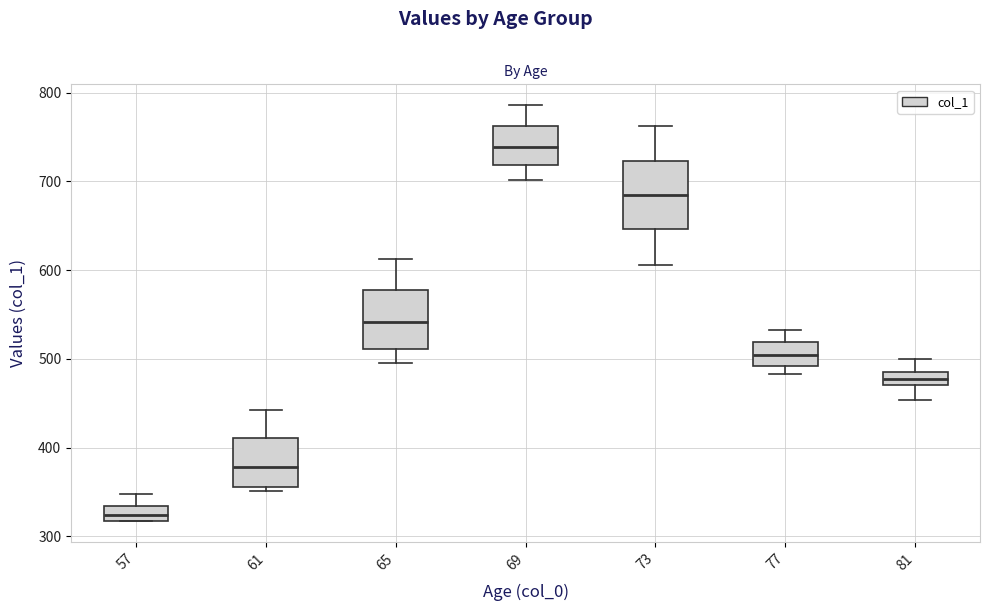

Where is the upper edge of the box at x = 57 on the y-axis? The values are not printed on the chart, so give them approximately, as read against the axis.

330